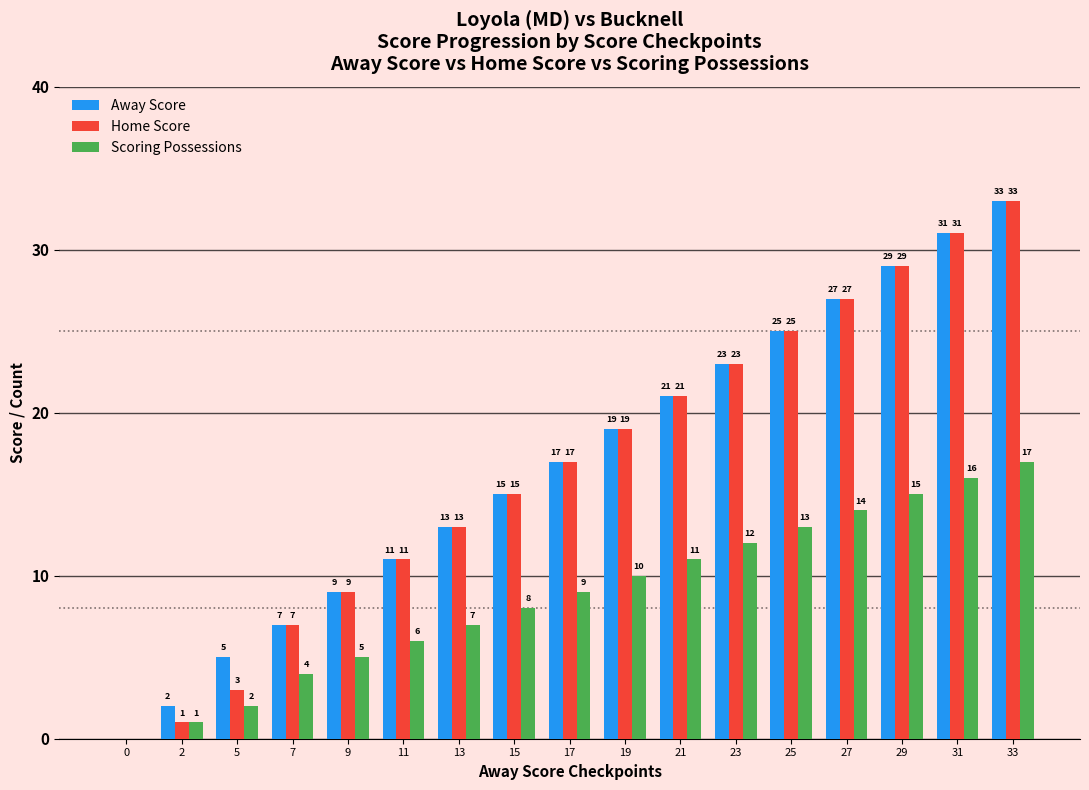

At which category is the sum across all series the highest?

33